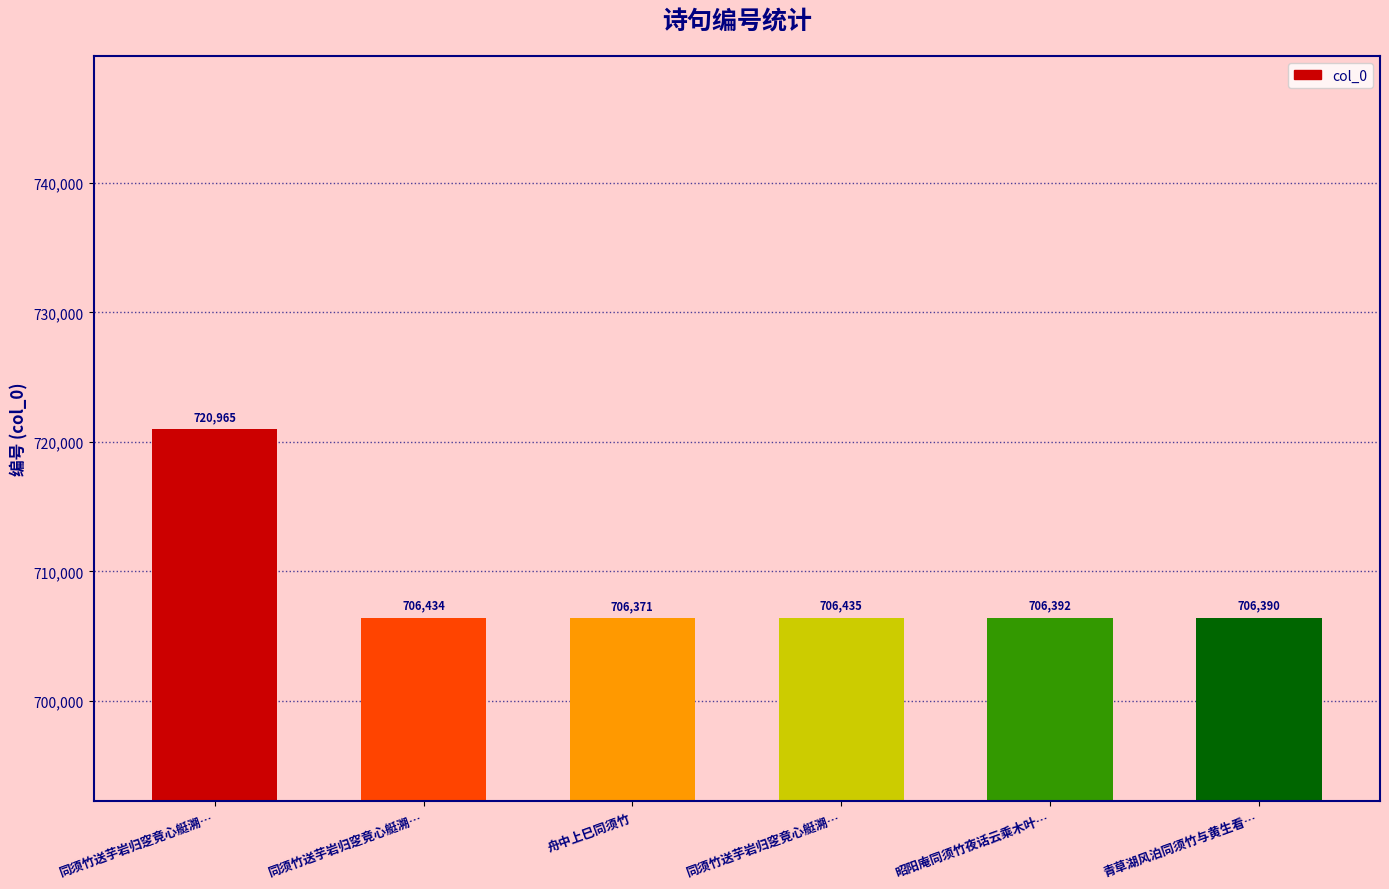

Does the chart contain stacked bars?

No